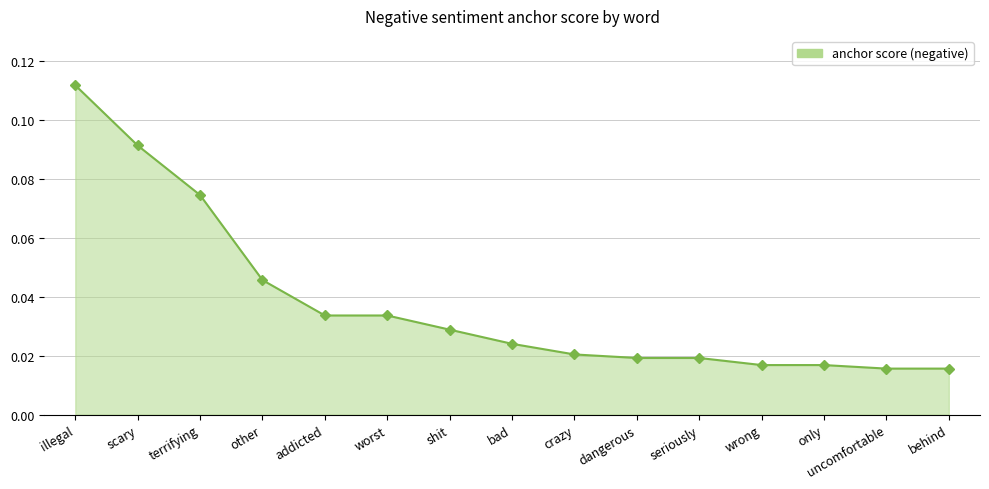

The chart shows a value of 0.2 at illegal. True or false?

False